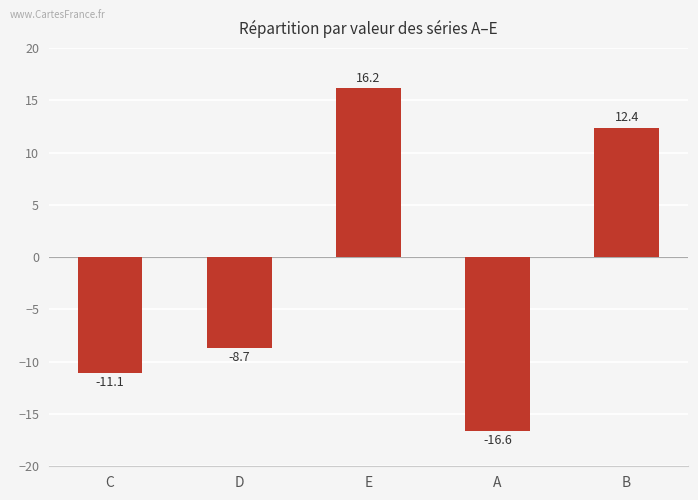

At Hb 23, list the series in order from smallest to largest.

A, C, D, B, E